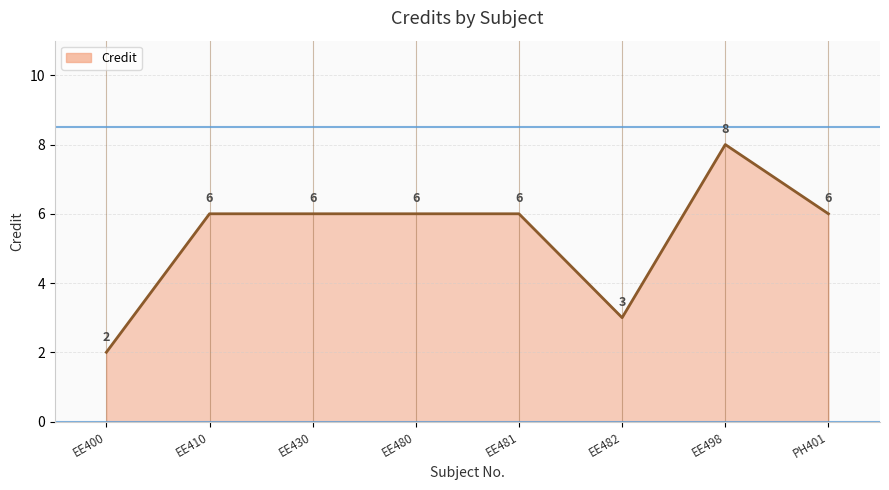

What position from the right is PH401?

1